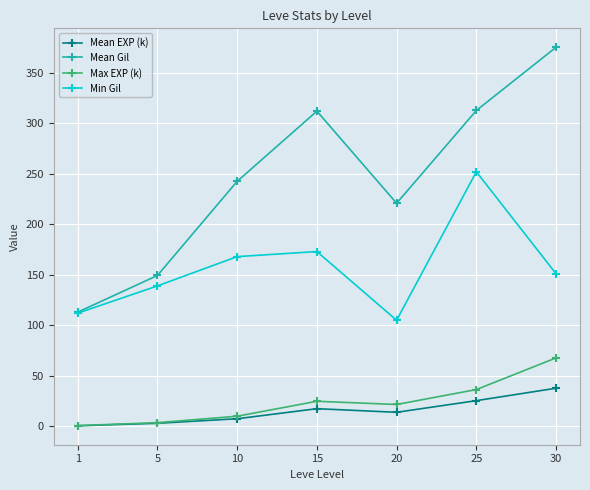

True or false: Max EXP (k) and Mean Gil cross at least once.

False